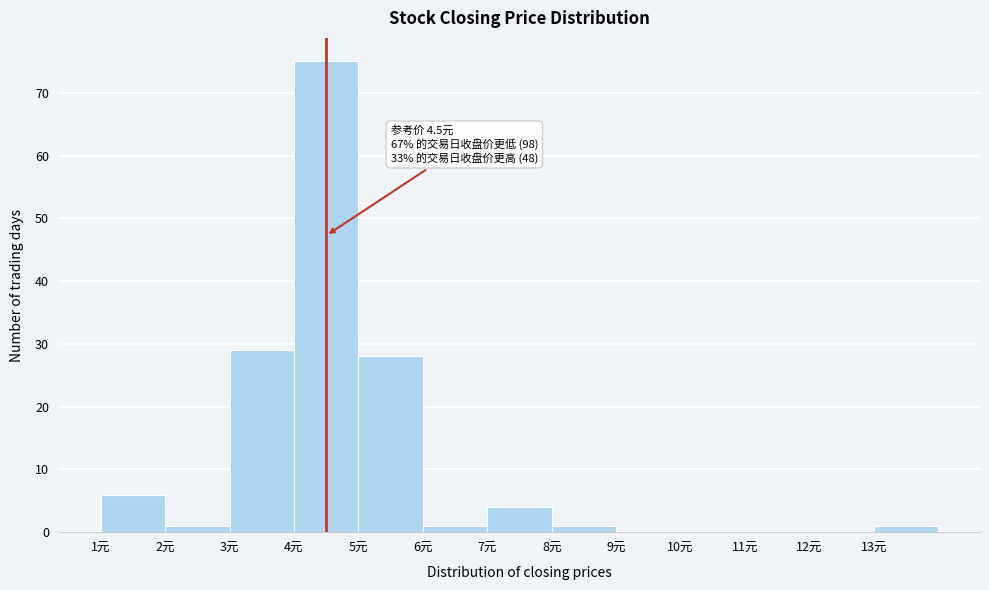

Over which range of the x-axis is the bar tallest?

4 to 5